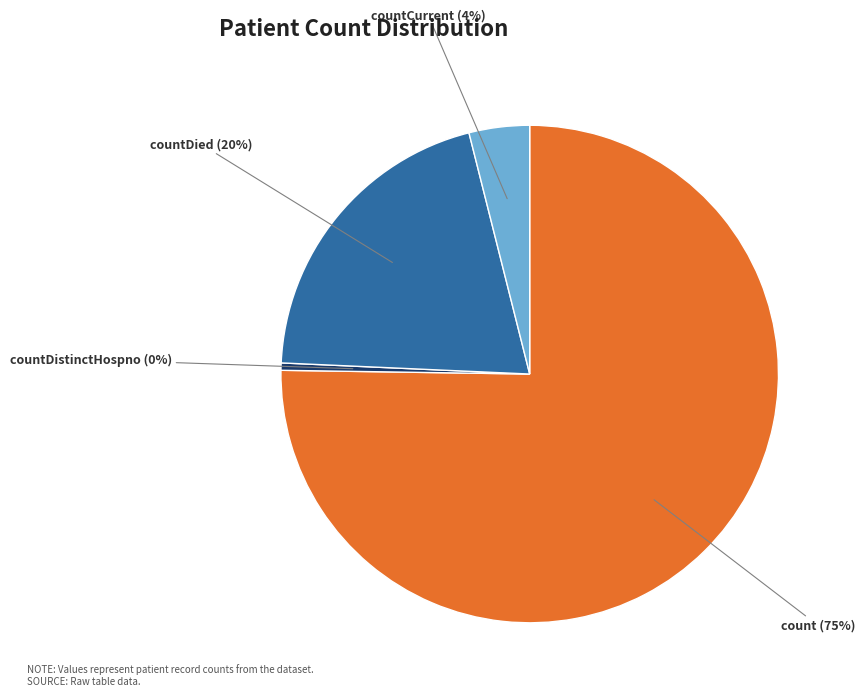

Is there a majority slice in this chart?

Yes